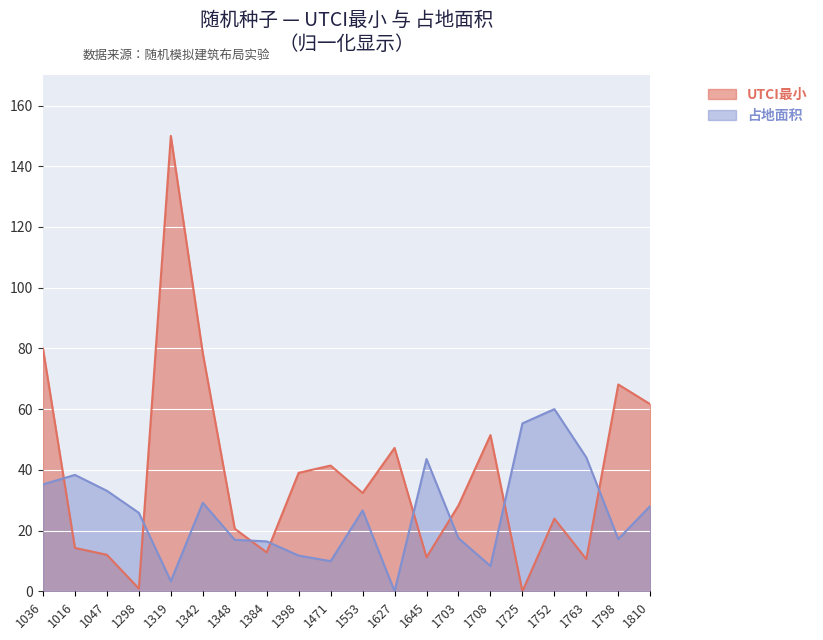

How many values in UTCI最小 are above zero?

19